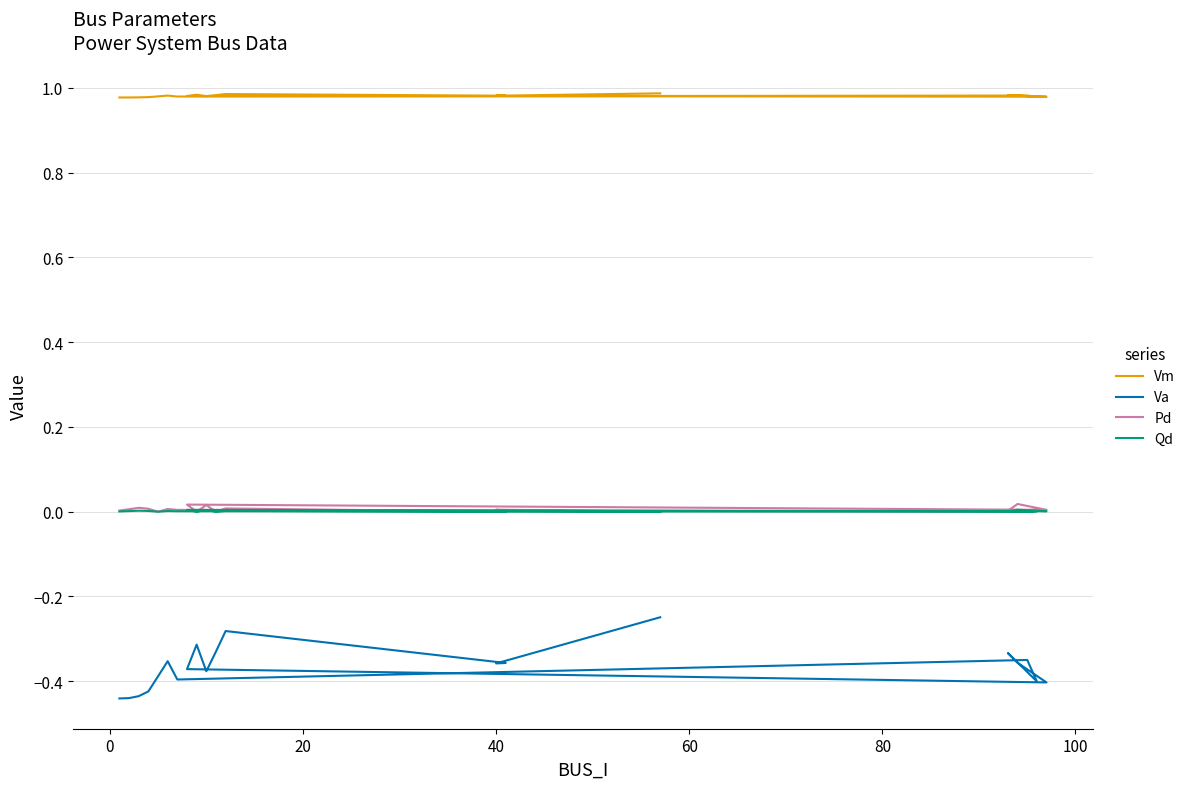

How many categories are shown in the chart?

20